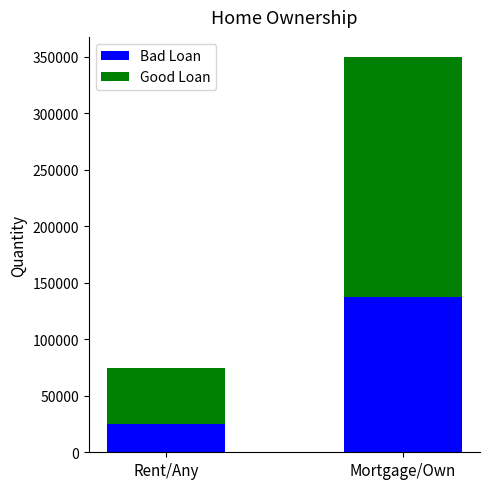

Are the bars grouped side by side (vs. stacked)?

No